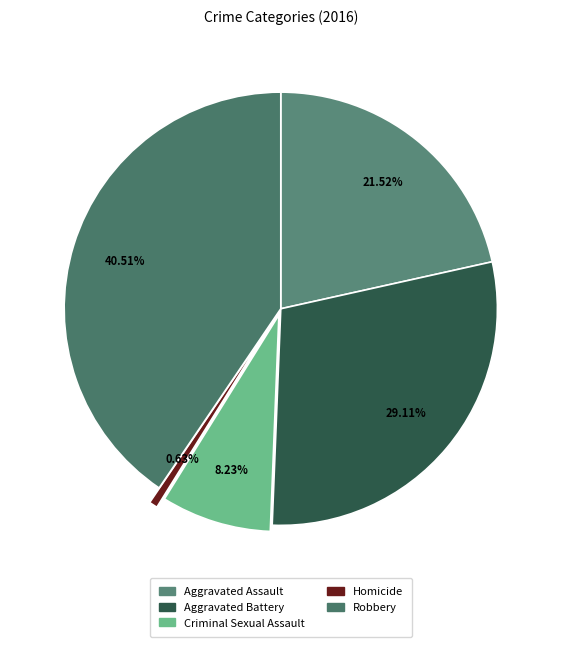

Count the number of slices in the pie.

5